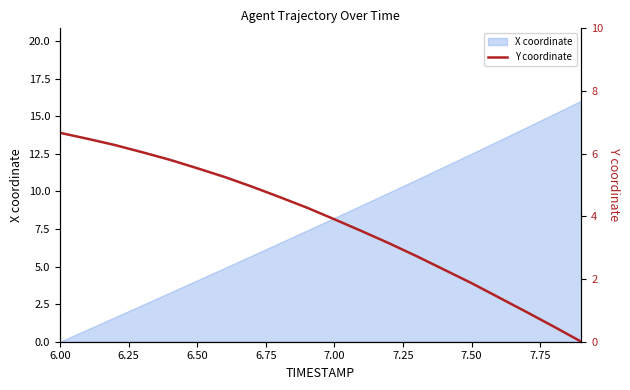

At which label does X coordinate reach its minimum?

6.00